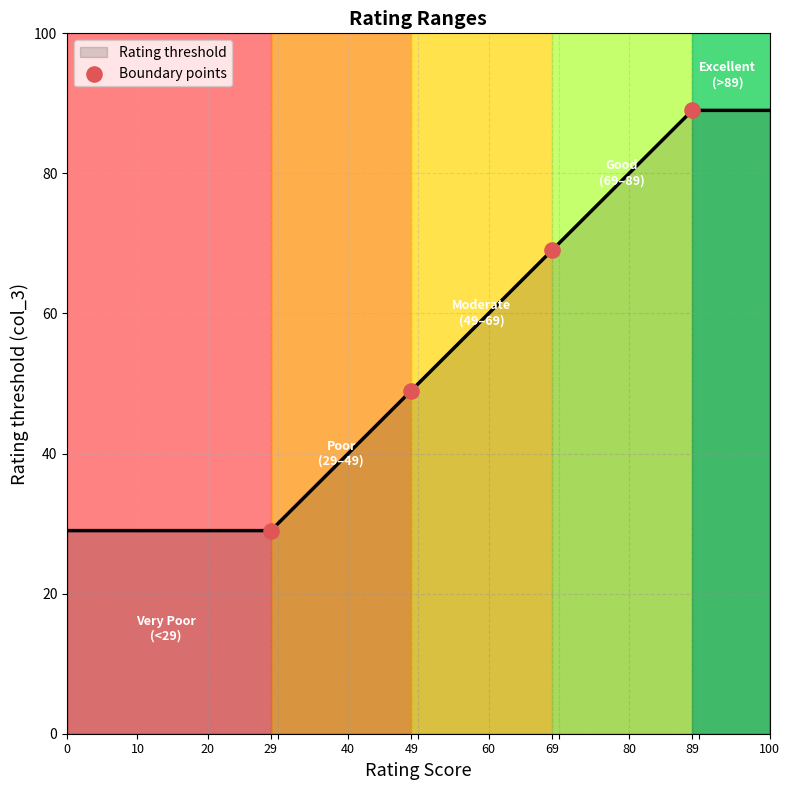

What is the ratio of the value at 0 to the value at 29?

1.0